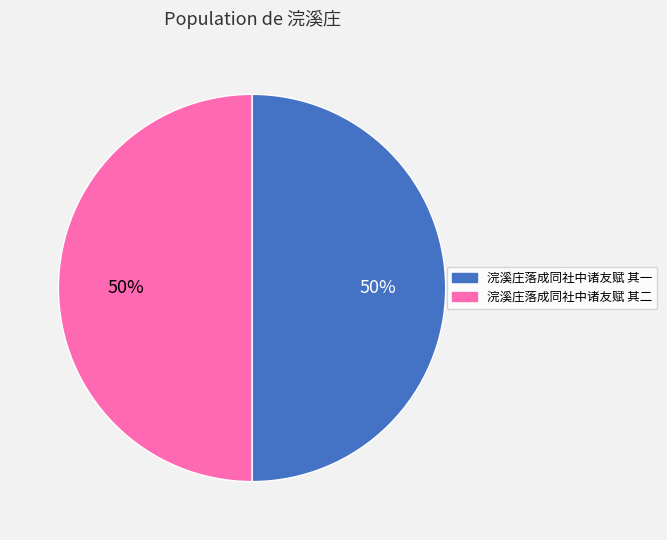

What percentage is the 浣溪庄落成同社中诸友赋 其二 slice, to the nearest percent?

50%